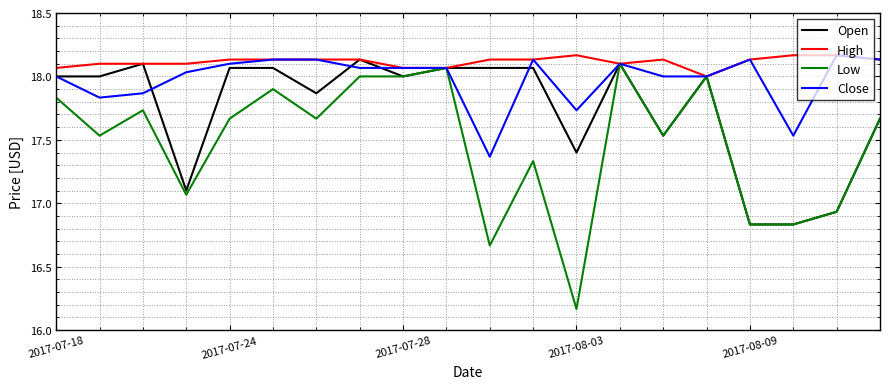

Which series has the largest total across all categories?

High